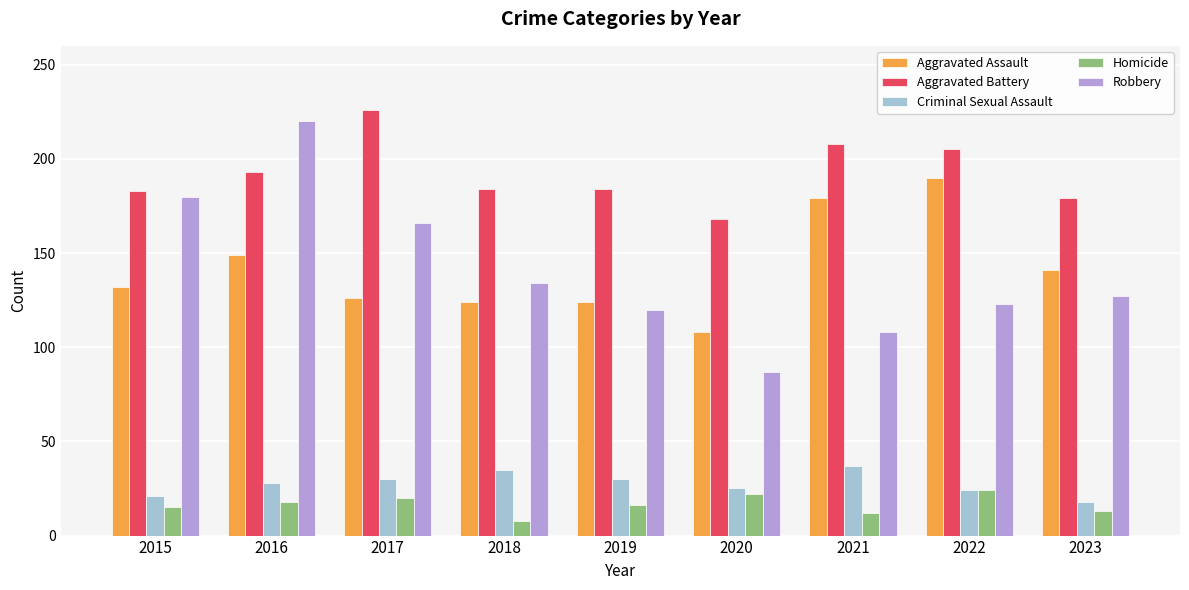

What is the approximate value of Criminal Sexual Assault at 2017?

30